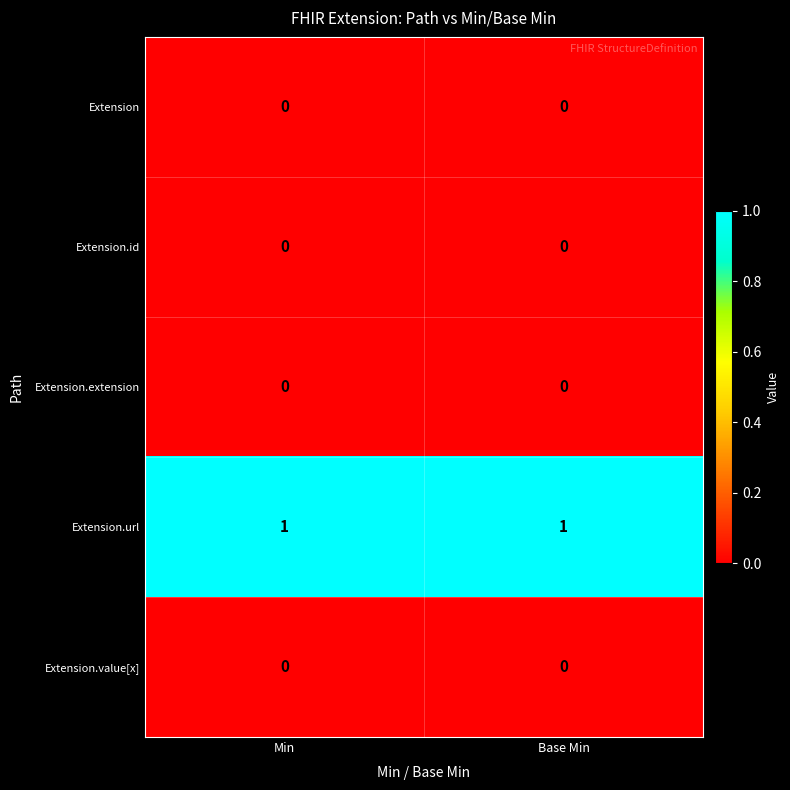

Reading right to left, transcribe all the data shown in this chart.

Extension: Base Min=0	Min=0
Extension.id: Base Min=0	Min=0
Extension.extension: Base Min=0	Min=0
Extension.url: Base Min=1	Min=1
Extension.value[x]: Base Min=0	Min=0